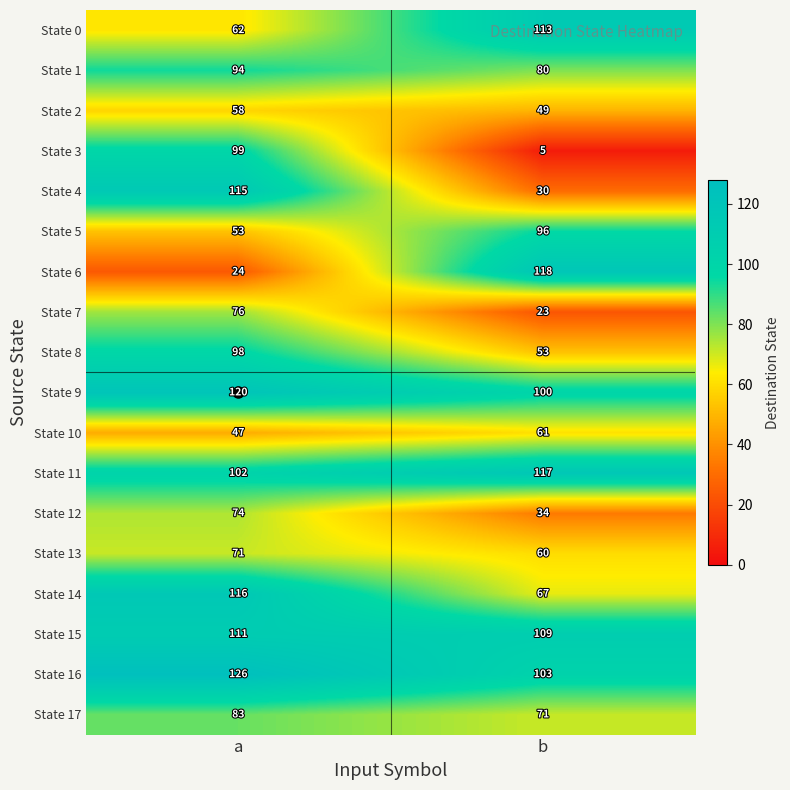

What is the greatest value displayed?

126